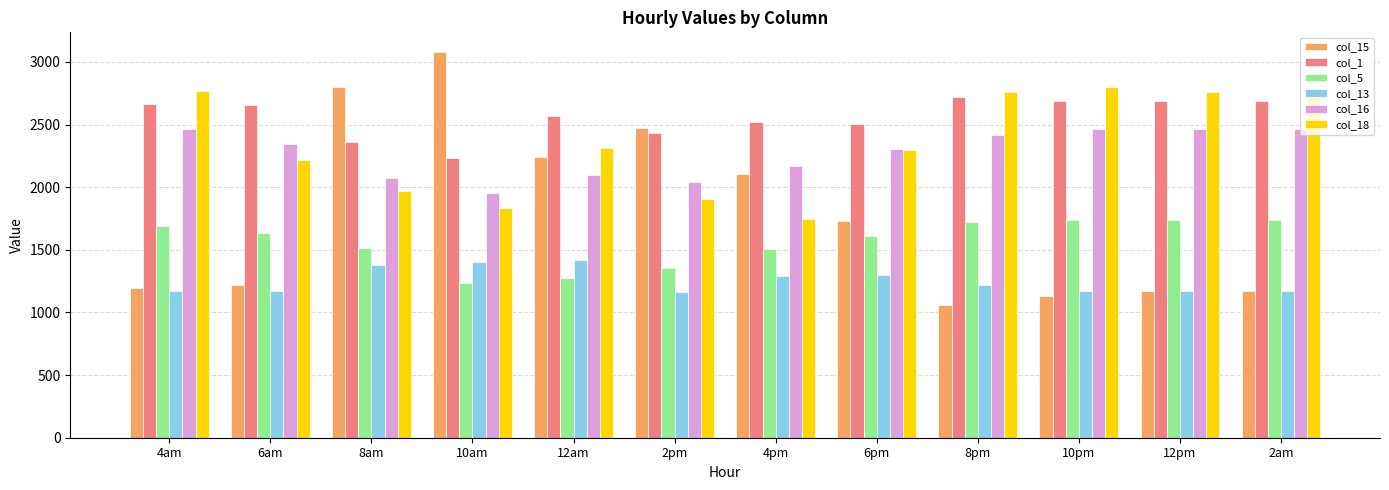

At which label does col_5 reach its minimum?

10am